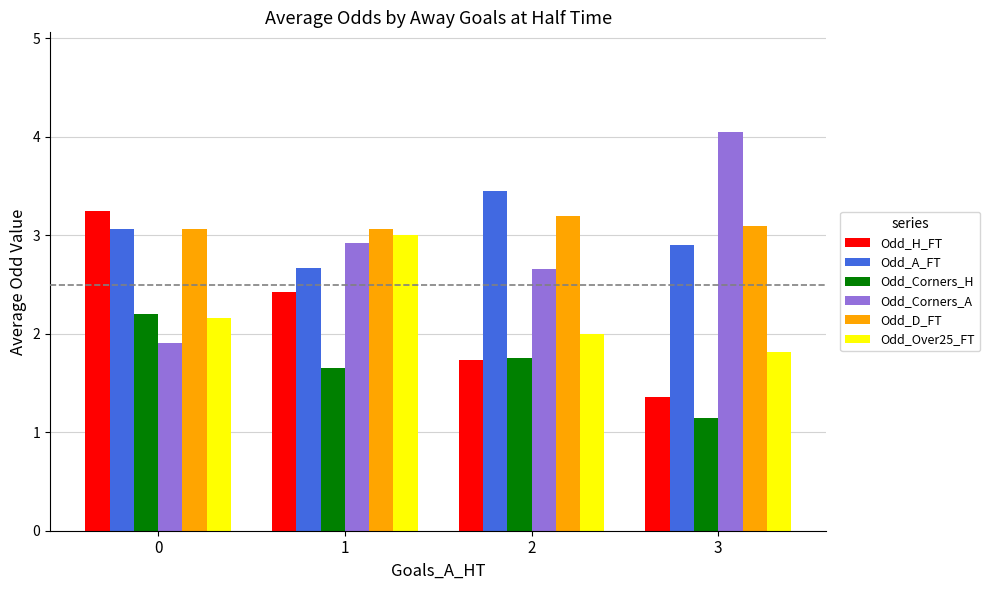

Does the chart contain stacked bars?

No